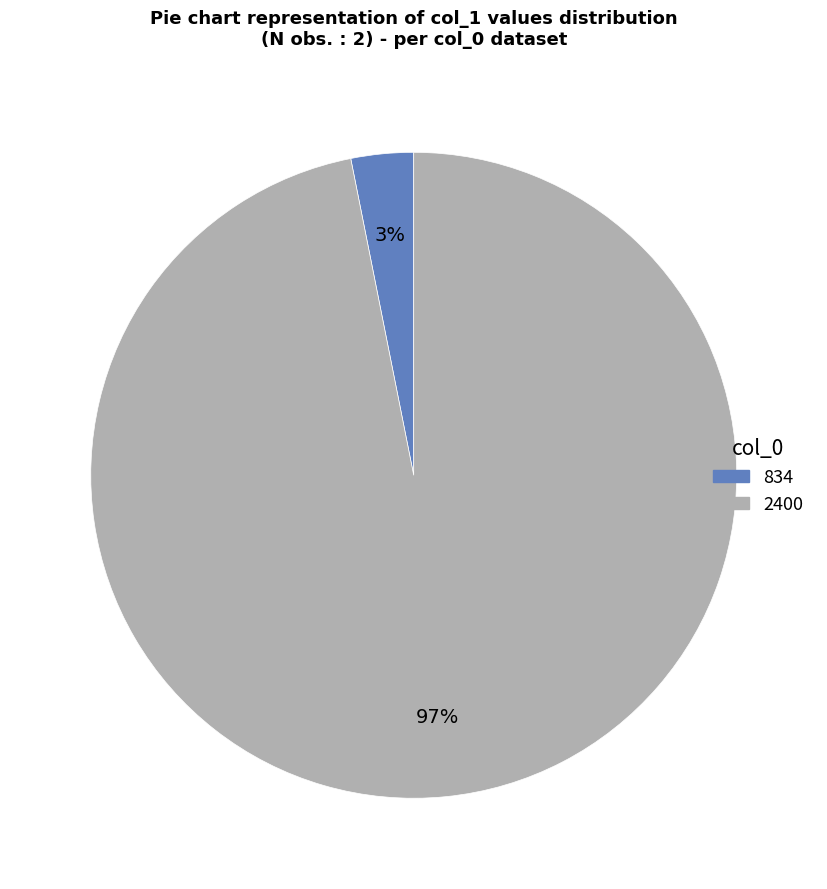

To the nearest percent, what is the combined percentage of 2400 and 834?

100%